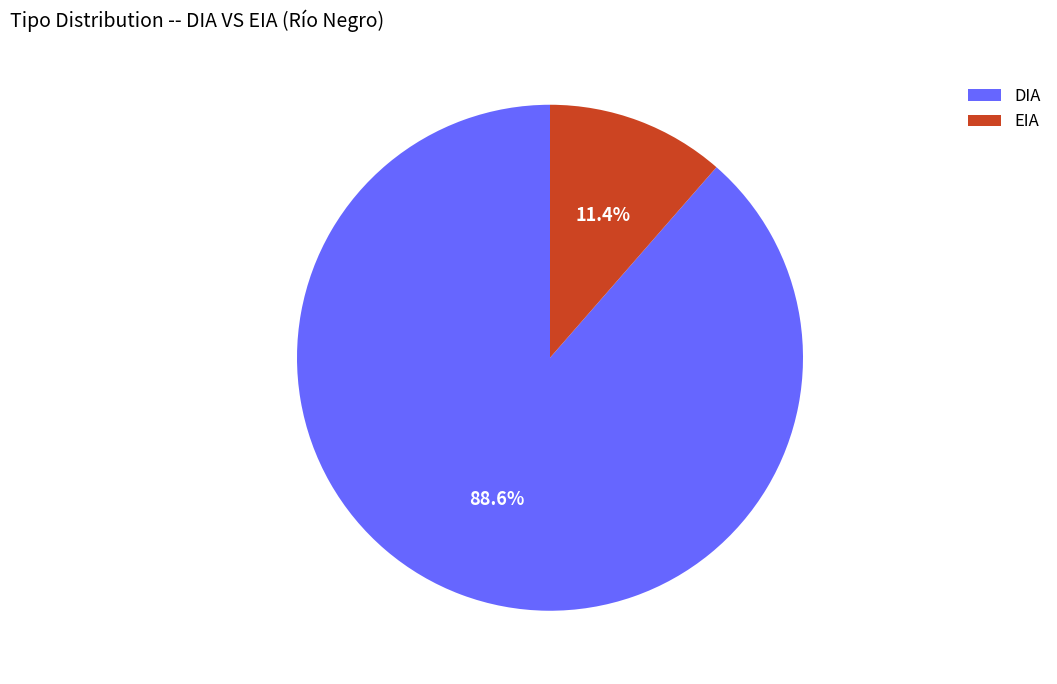

Combined, what portion of the pie is DIA and EIA?

100.0%